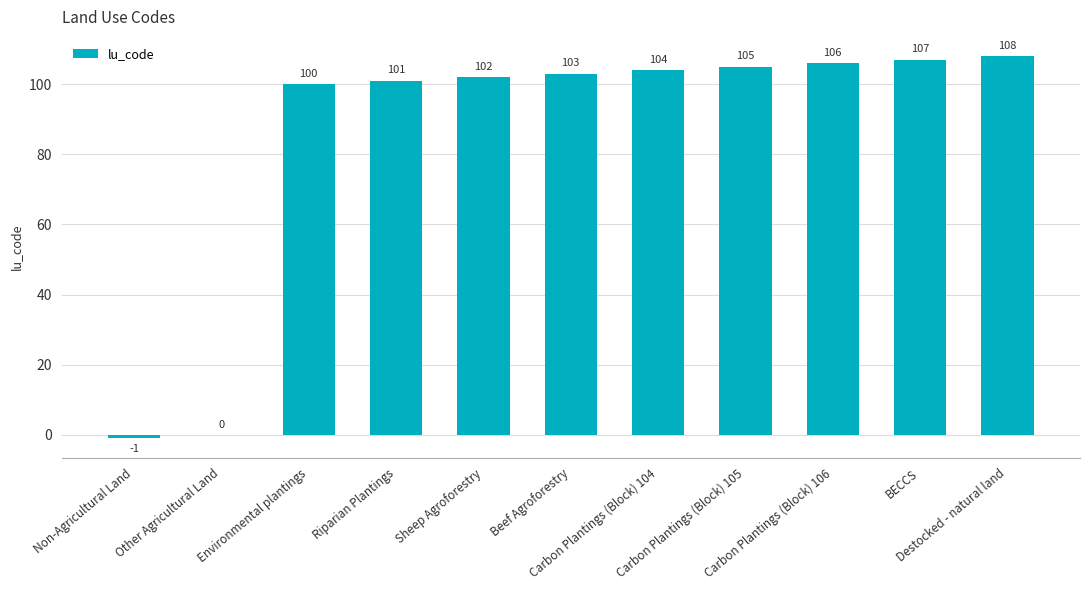

What is the greatest value displayed?

108